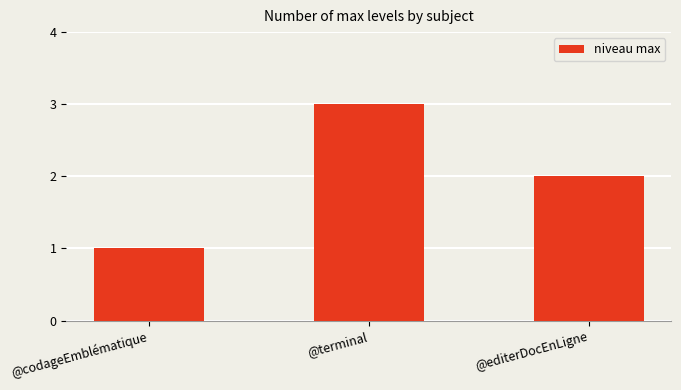

What is the label of the 1st bar from the left?

@codageEmblématique